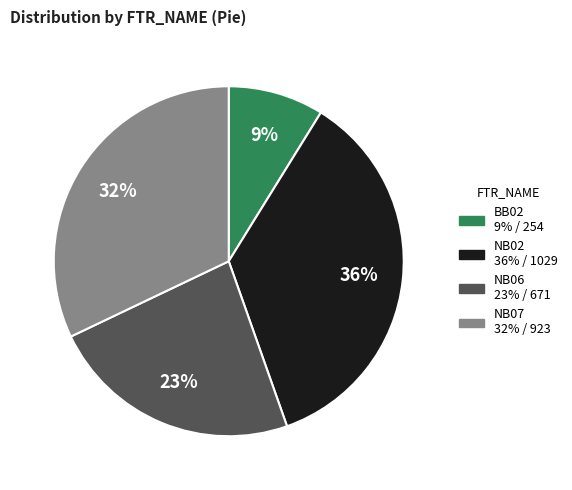

What is the largest slice in the pie chart?

NB02